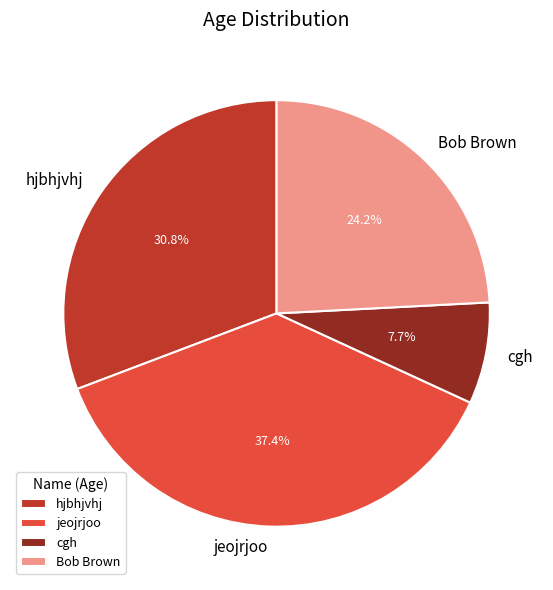

Does cgh account for over 50% of the chart?

No